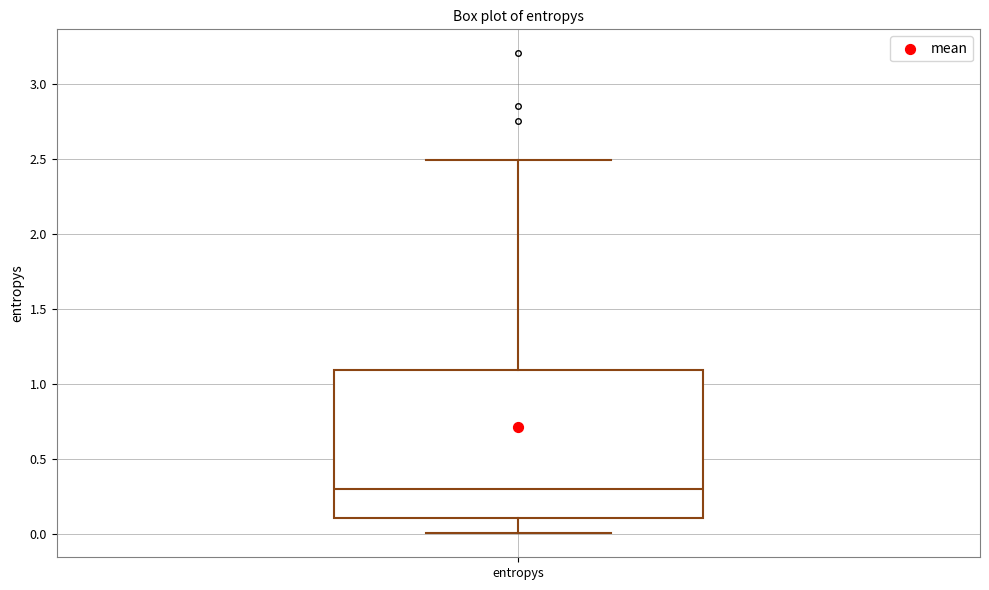

Where does the upper whisker of the box for entropys end on the y-axis? The values are not printed on the chart, so give them approximately, as read against the axis.

2.5